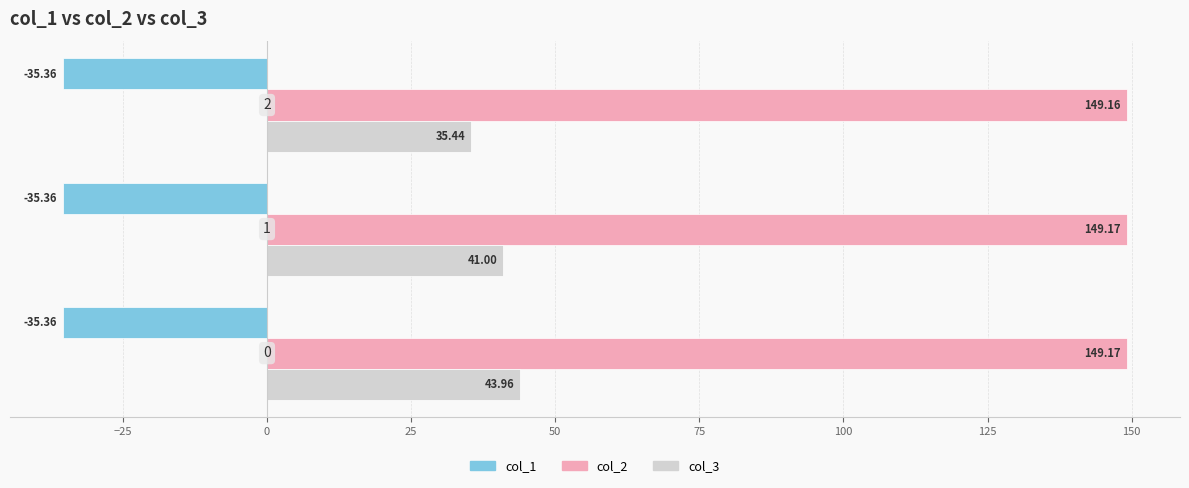

Which series has the largest total across all categories?

col_2